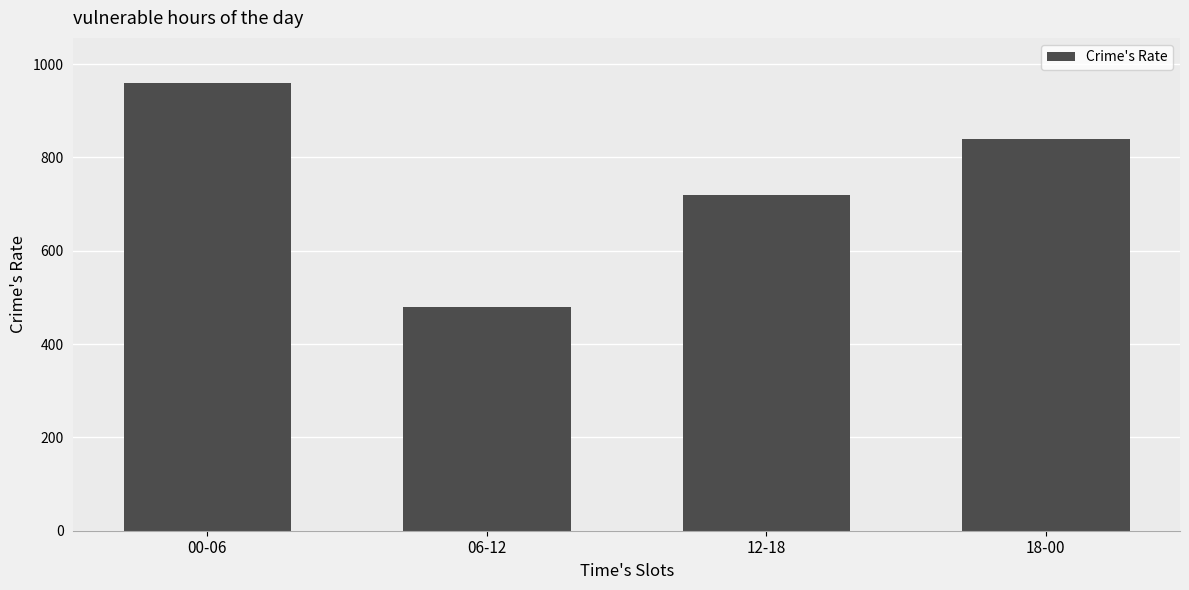

What is the value of the 1st bar from the left?

960